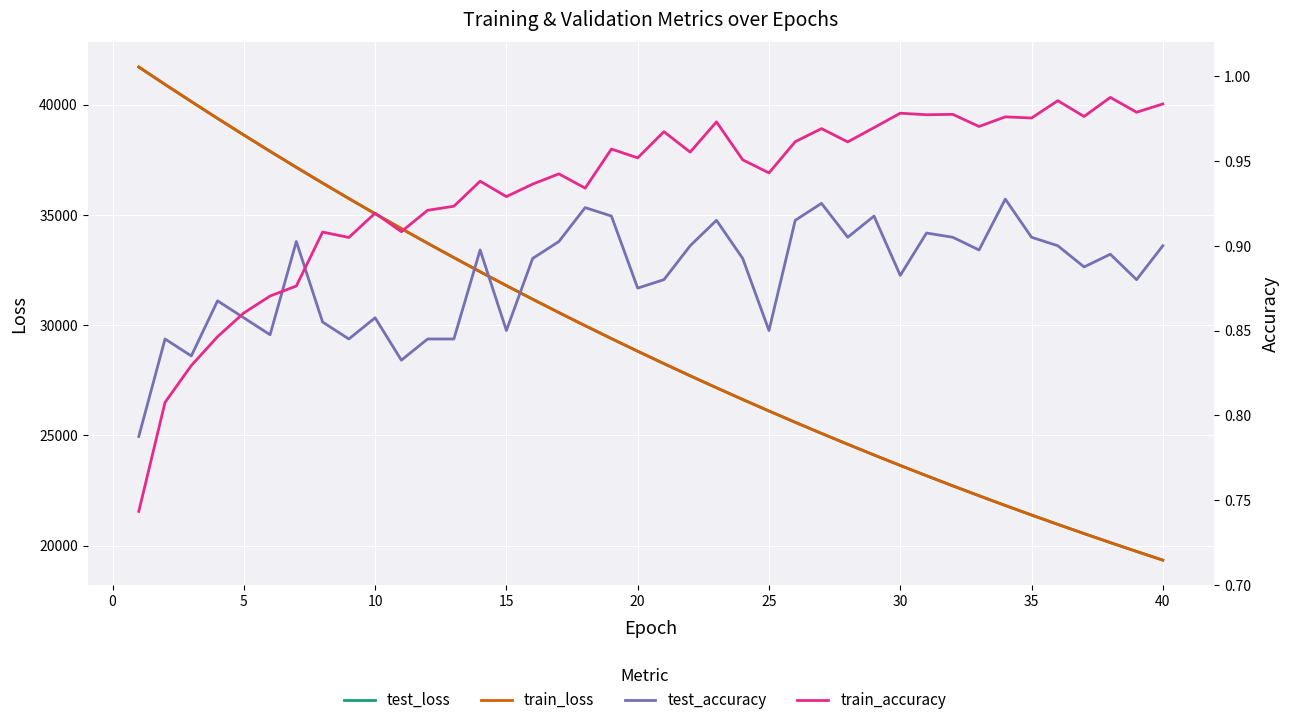

Rank the series at 15 from lowest to highest value.

test_accuracy, train_accuracy, train_loss, test_loss